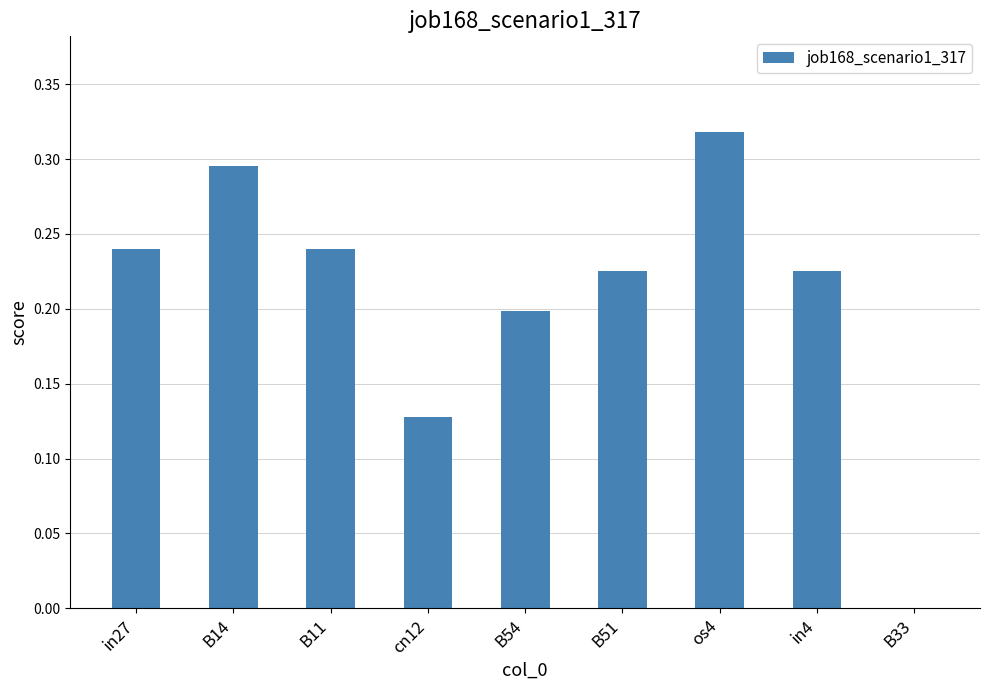

What is the sum of all values?

1.9